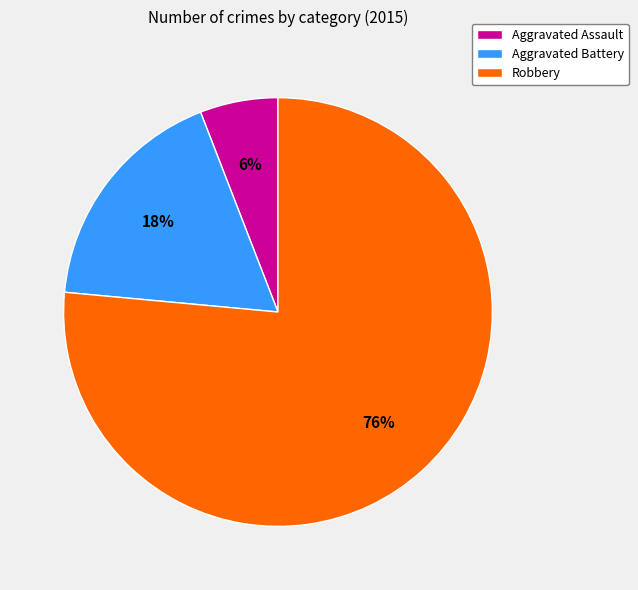

How many segments does this pie chart have?

3